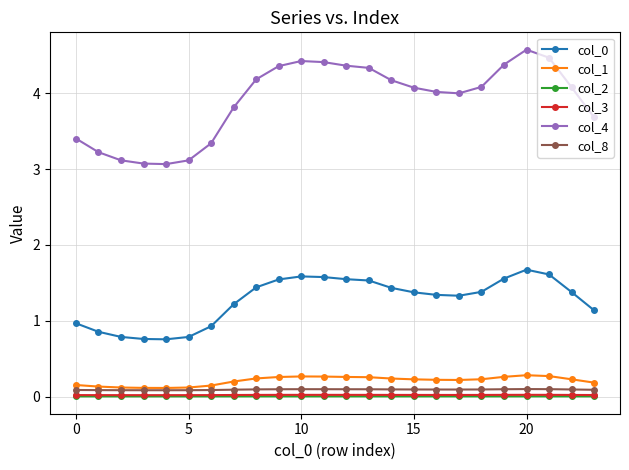

Which series has the largest total across all categories?

col_4